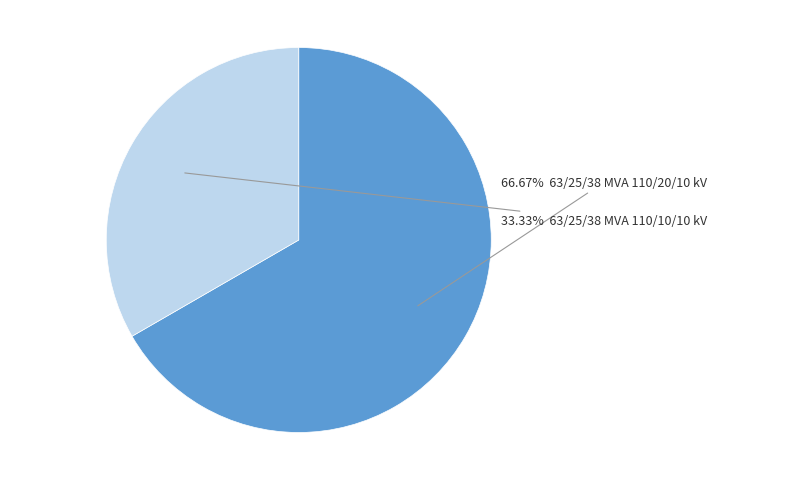

Is there any slice that represents more than half of the pie?

Yes